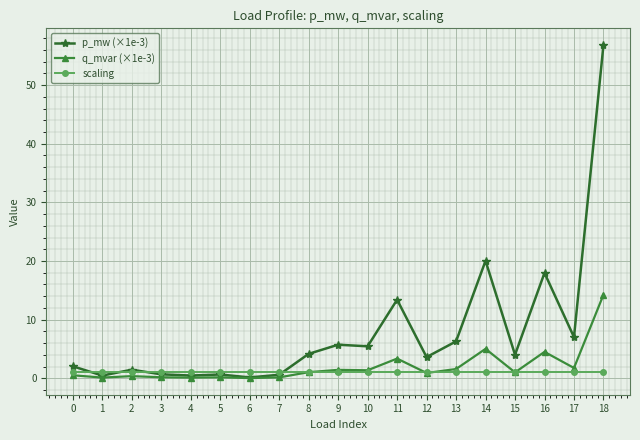

Which series has the largest range (max minus min)?

p_mw (×1e-3)